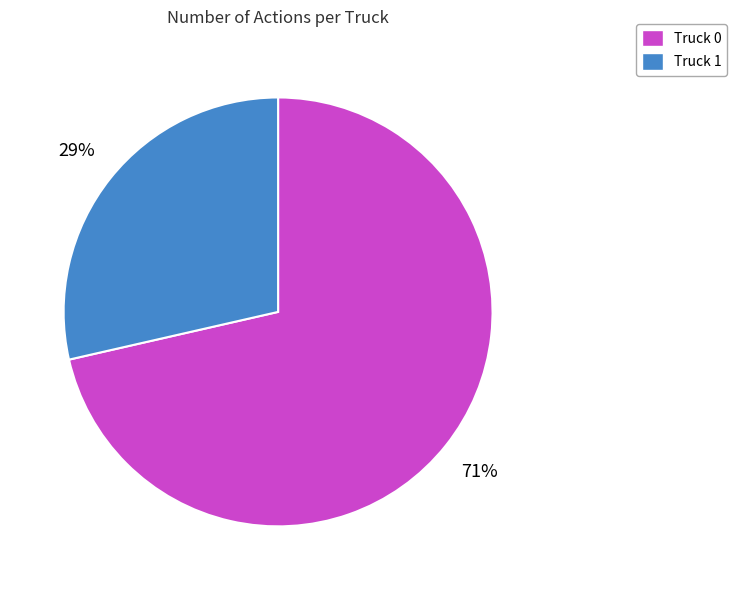

Is there a majority slice in this chart?

Yes